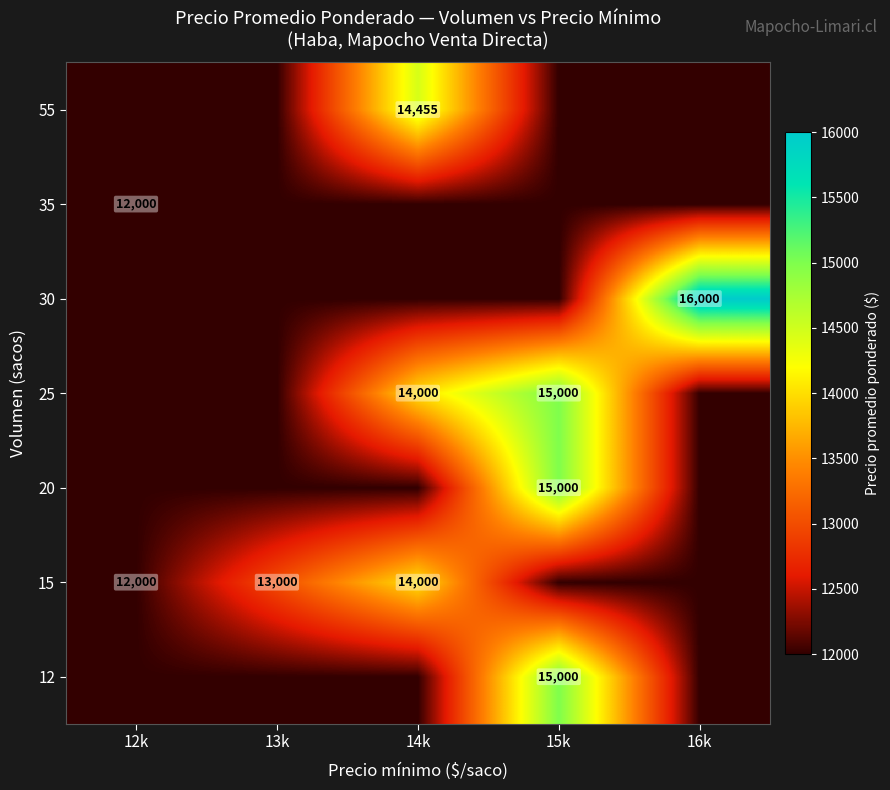

True or false: 12 has a value of 25290 at 15k.

False